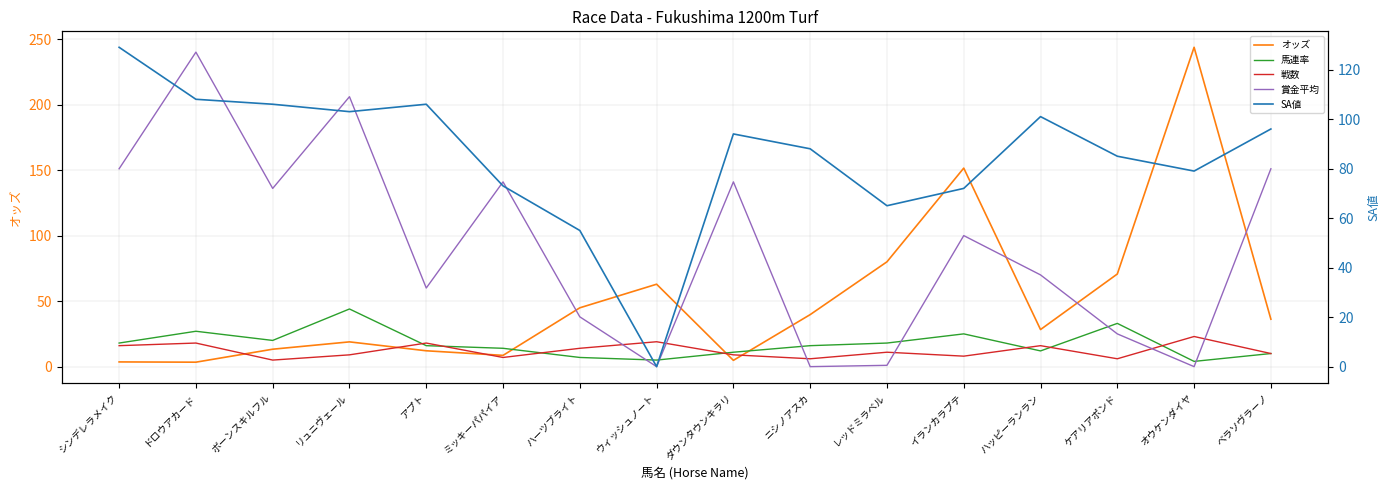

Rank the series by their maximum value, from highest to lowest.

オッズ, 賞金平均, SA値, 馬連率, 戦数